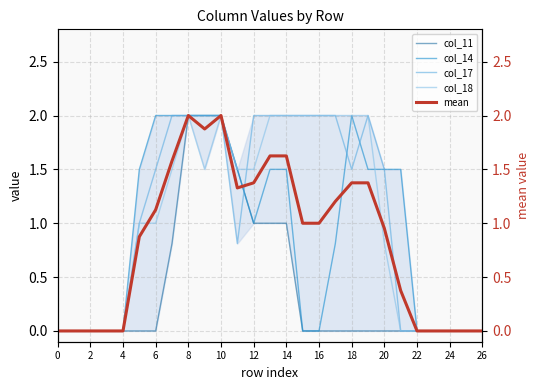

What is the sum of all mean values?

22.7